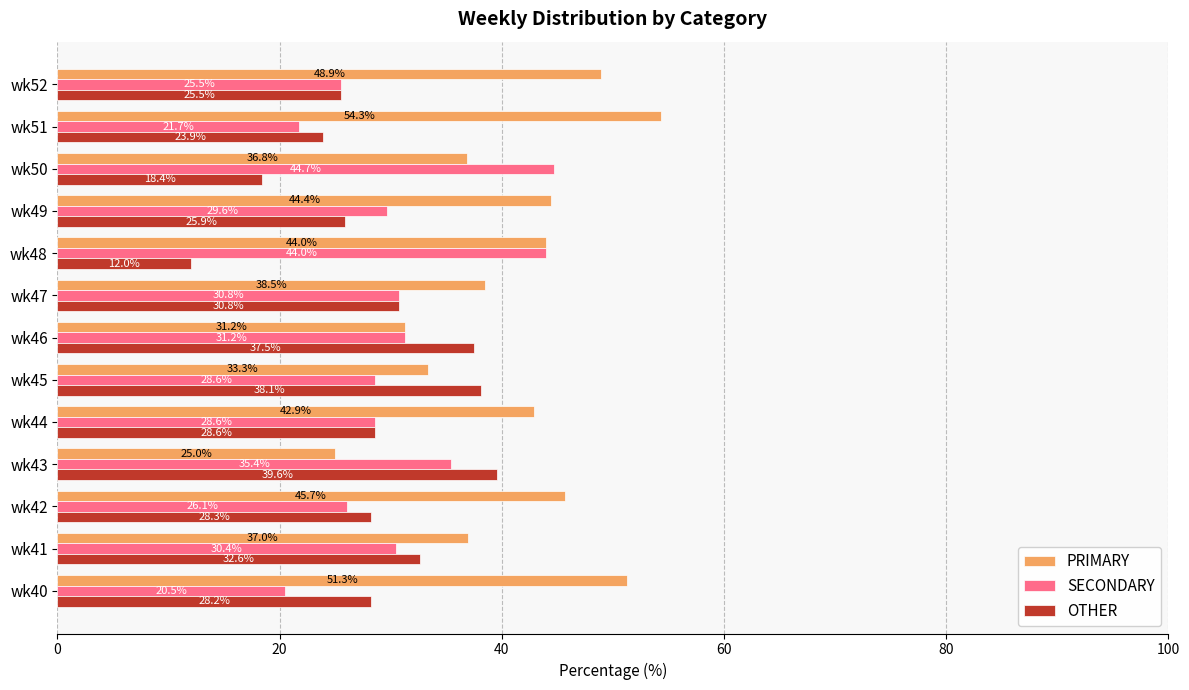

What is the average value of the PRIMARY series?

41.0